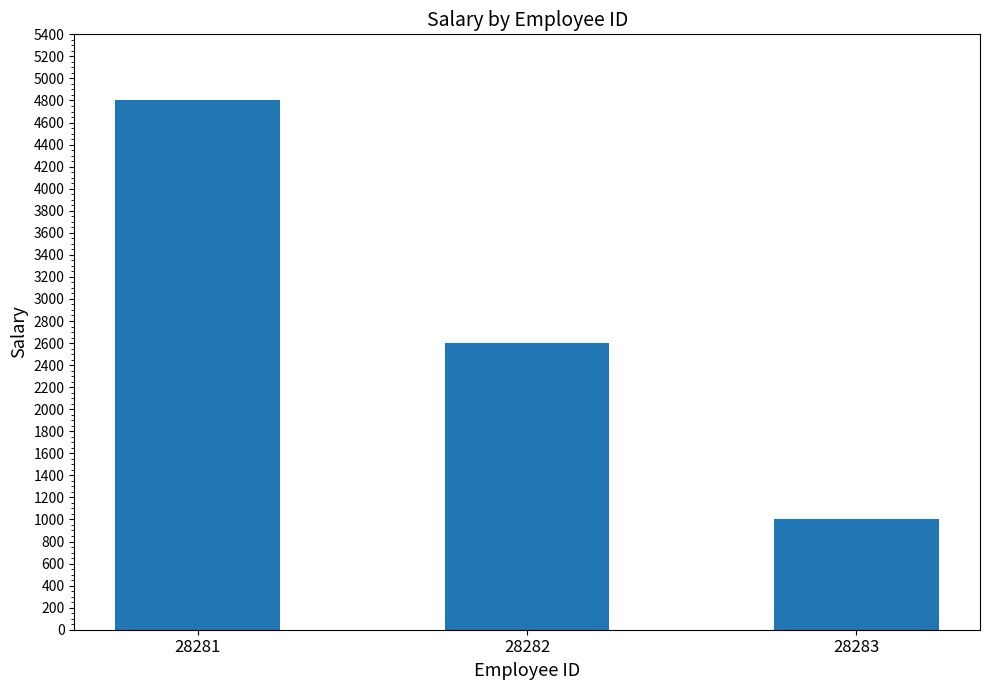

What is the change in value from 28281 to 28283?

-3800